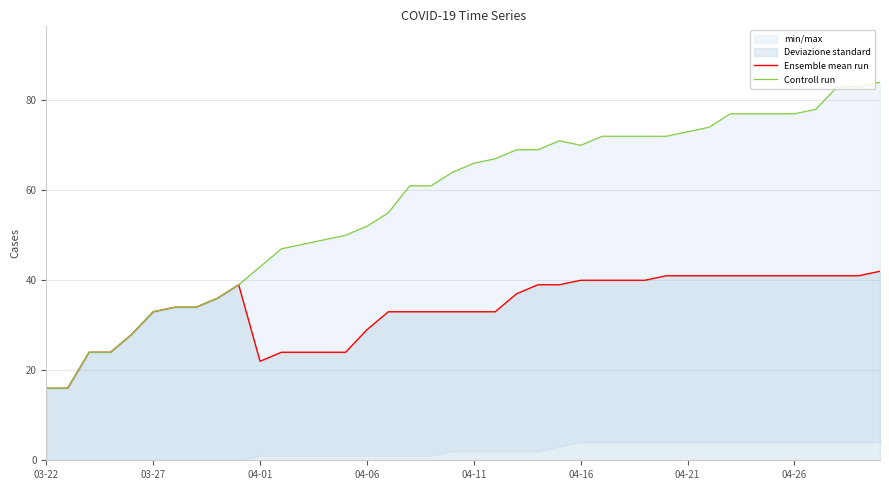

What is the difference between the Ensemble mean run values at 17 and 8?

3